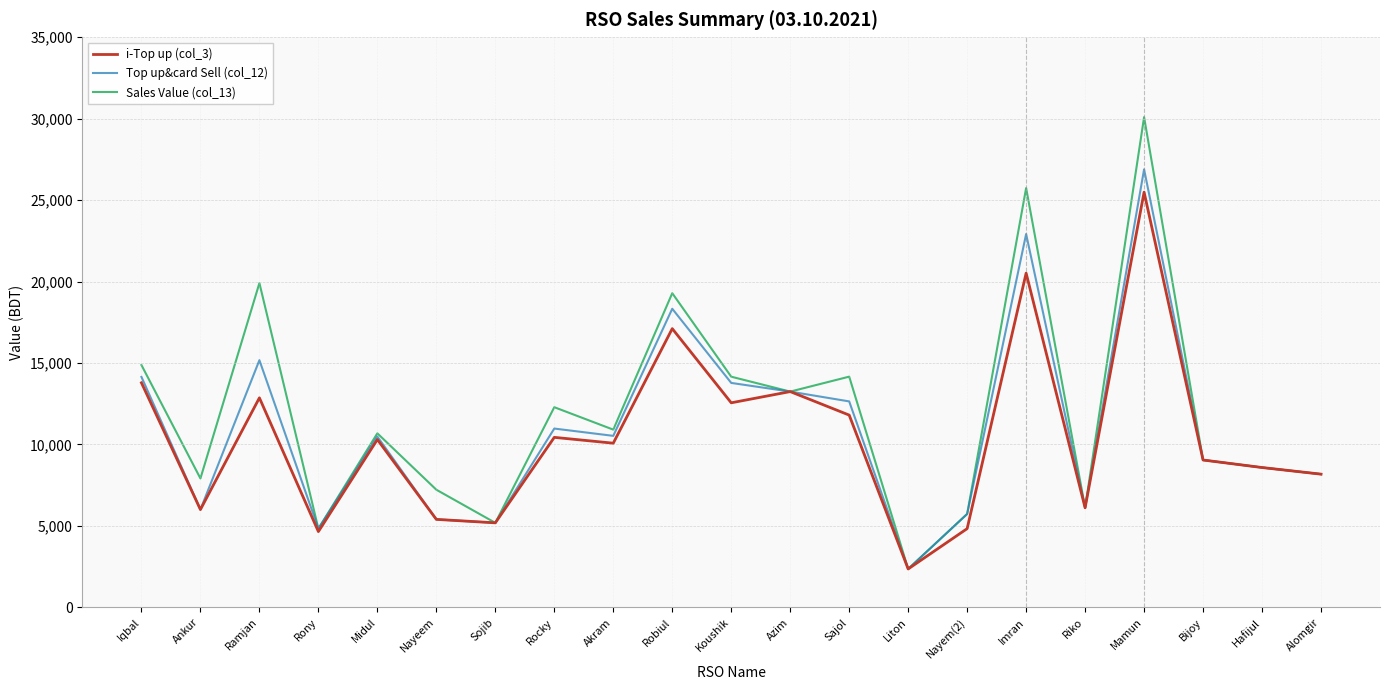

Between Robiul and Liton, which series saw the biggest shift?

Sales Value (col_13)